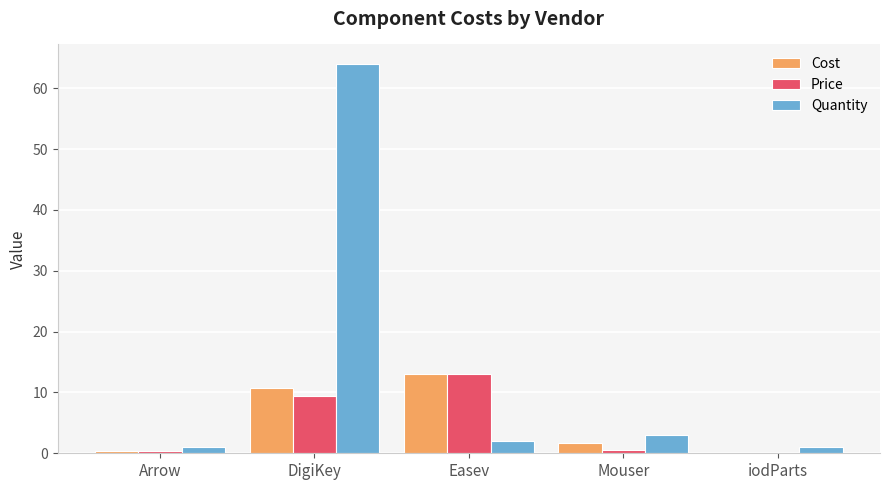

What is the total value across all series at DigiKey?

84.2